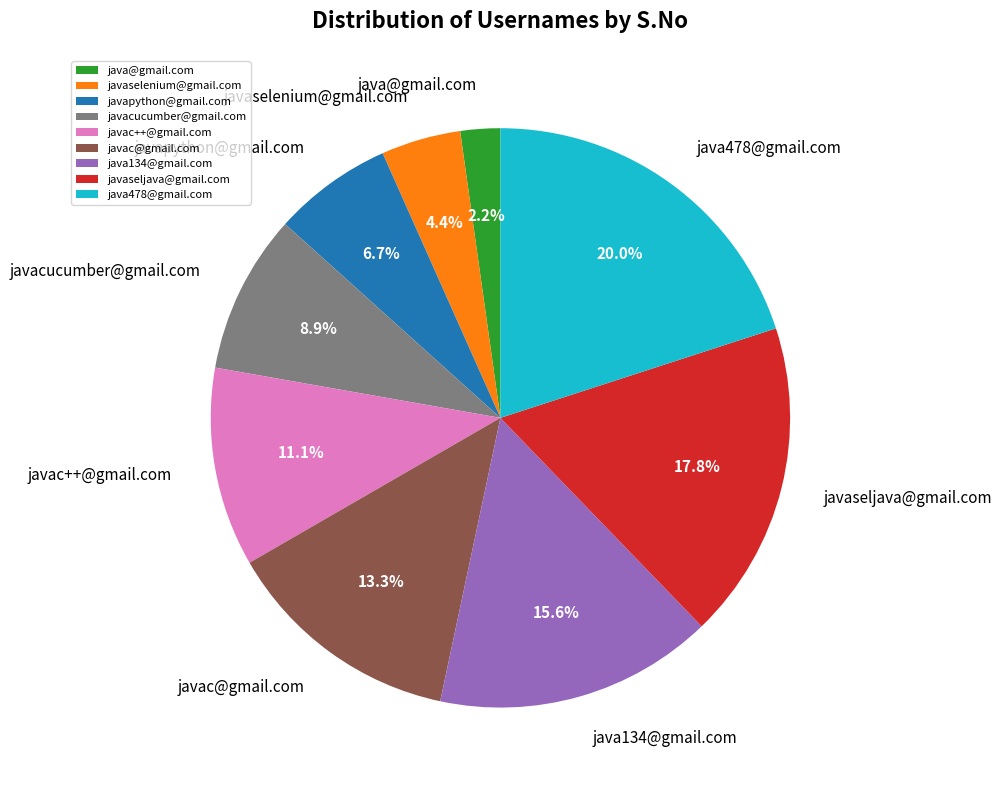

Does javaseljava@gmail.com represent more than half of the total?

No